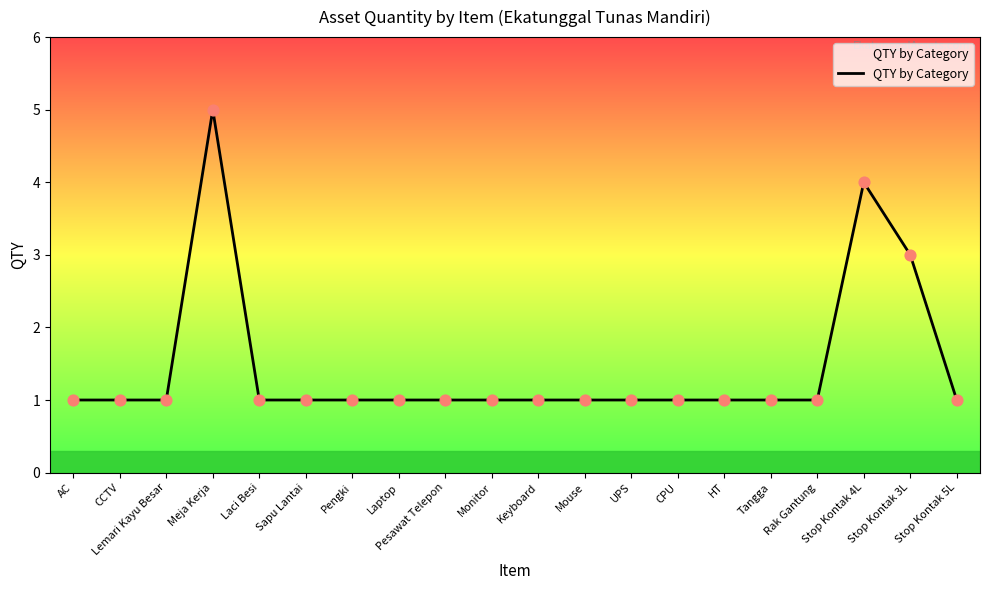

Approximately how many times larger is the value at Monitor compared to HT?

1.0